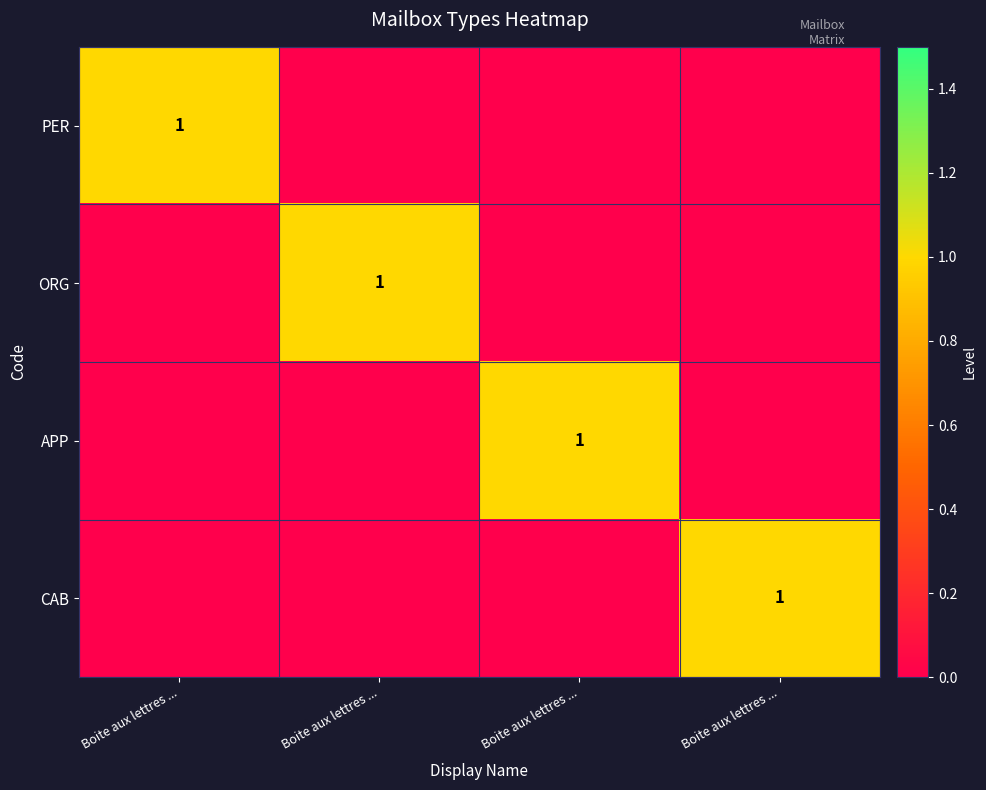

At which category is the sum across all series the highest?

Boite aux lettres ...